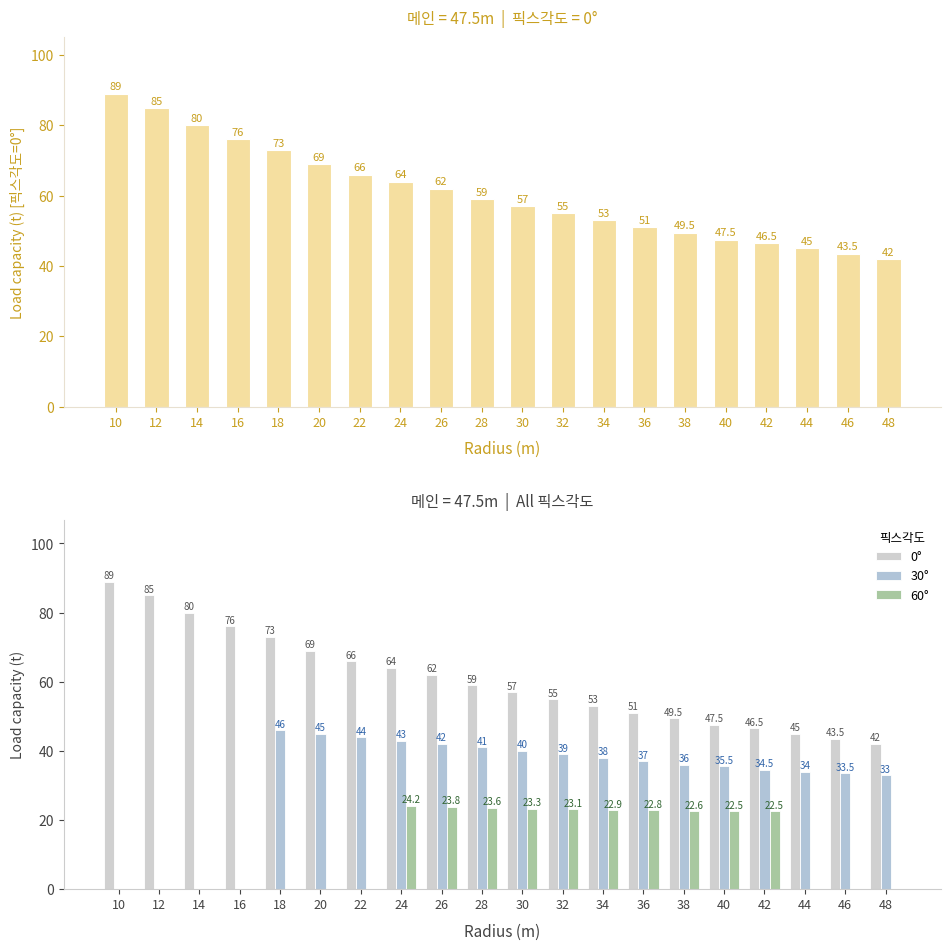

What is the highest value of the 0° series?

89.0